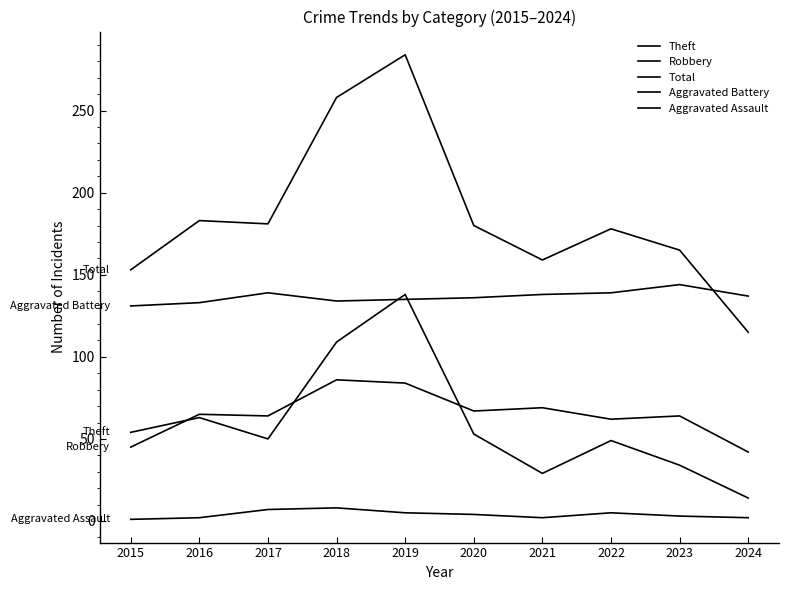

In Aggravated Assault, how many points are higher than both neighbors (excluding endpoints)?

2